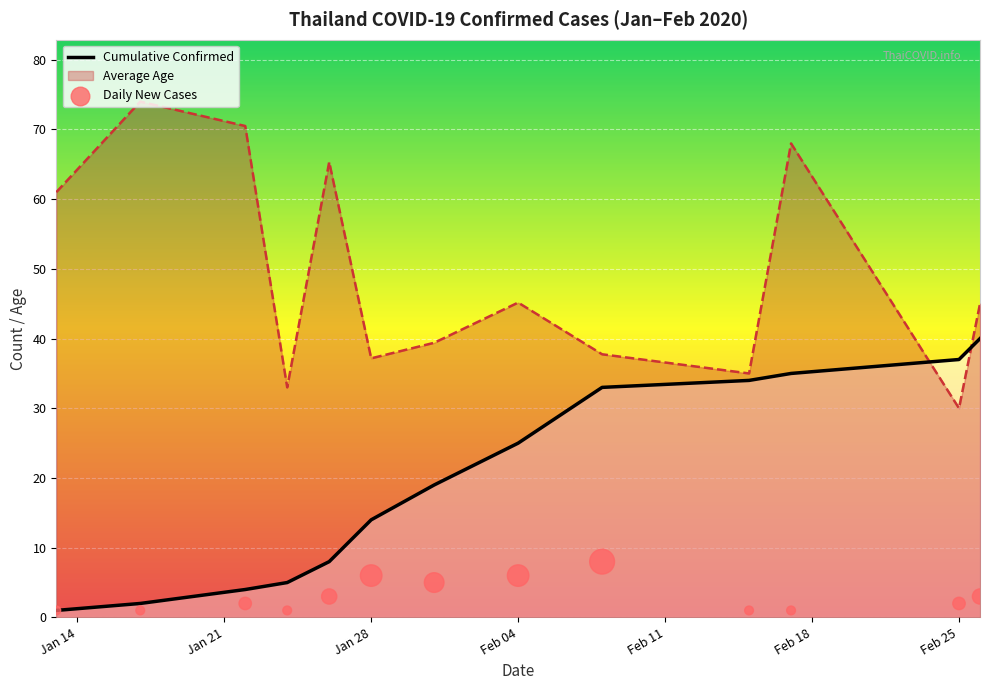

True or false: Average Age and Cumulative Confirmed intersect in this chart.

True